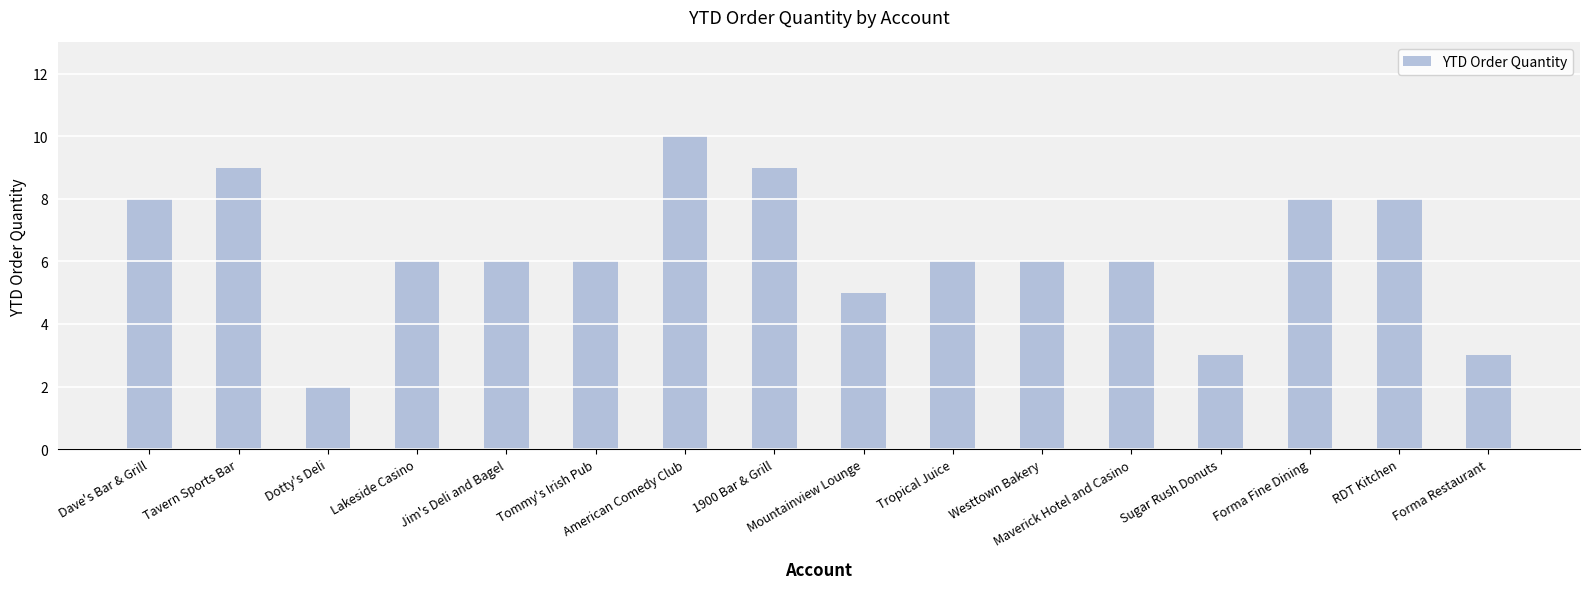

What is the difference between the maximum and minimum values?

8